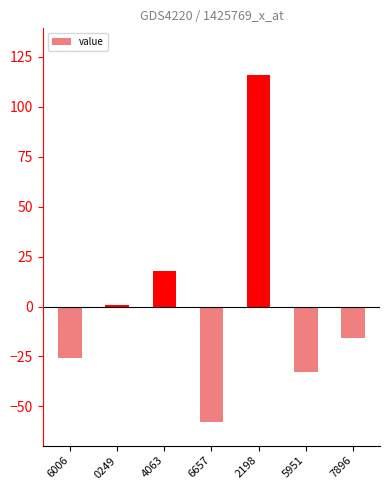

Rank the categories by value from lowest to highest.

6657, 5951, 6006, 7896, 0249, 4063, 2198